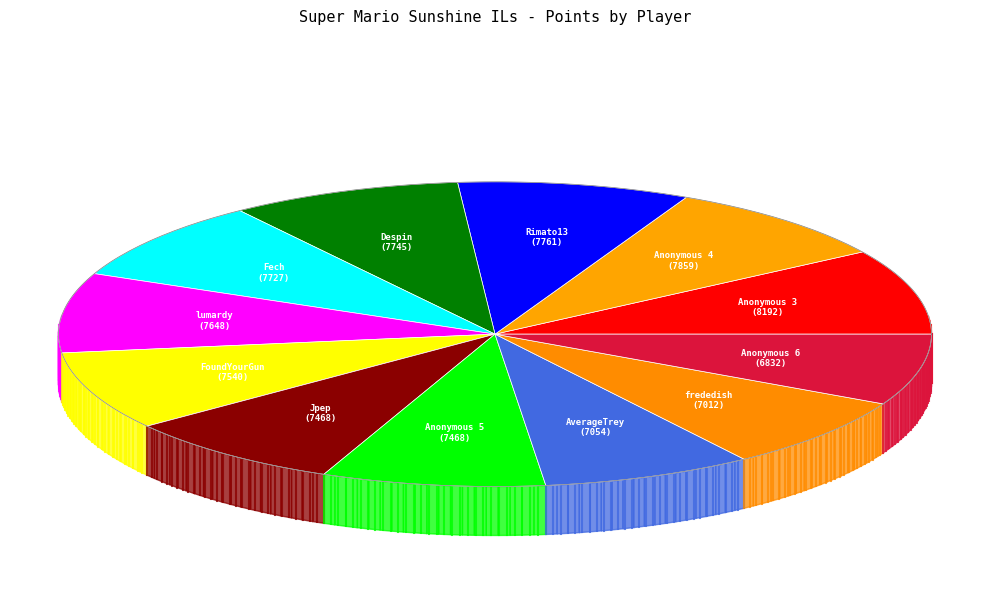

Approximately how many times larger is the value at Anonymous 6 compared to Anonymous 5?

0.9